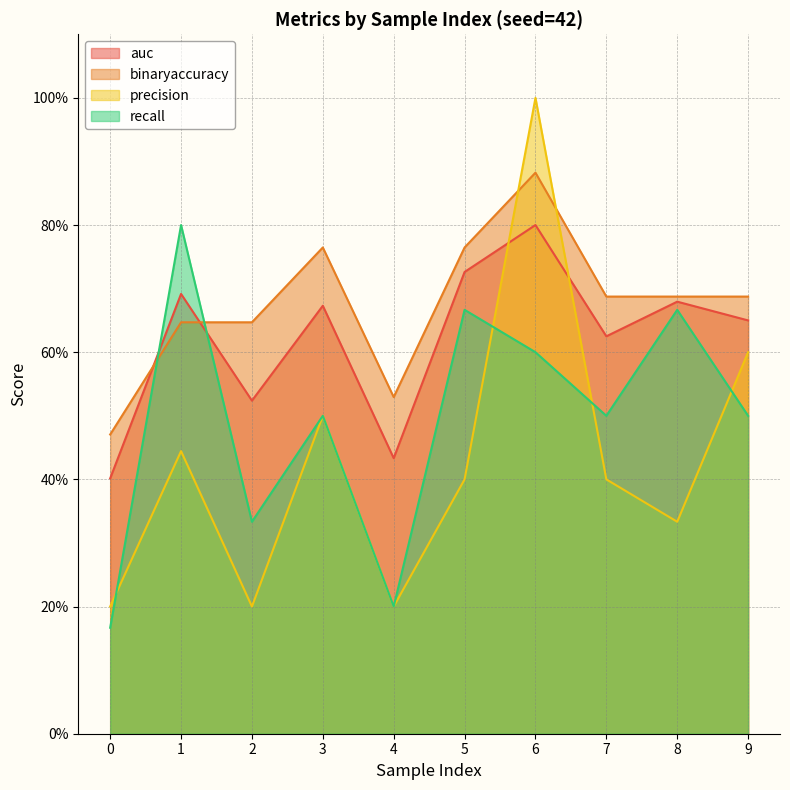

Reading left to right, what are all the values shown in this chart?

auc: 0.4	0.7	0.5	0.7	0.4	0.7	0.8	0.6	0.7	0.7
binaryaccuracy: 0.5	0.6	0.6	0.8	0.5	0.8	0.9	0.7	0.7	0.7
precision: 0.2	0.4	0.2	0.5	0.2	0.4	1.0	0.4	0.3	0.6
recall: 0.2	0.8	0.3	0.5	0.2	0.7	0.6	0.5	0.7	0.5